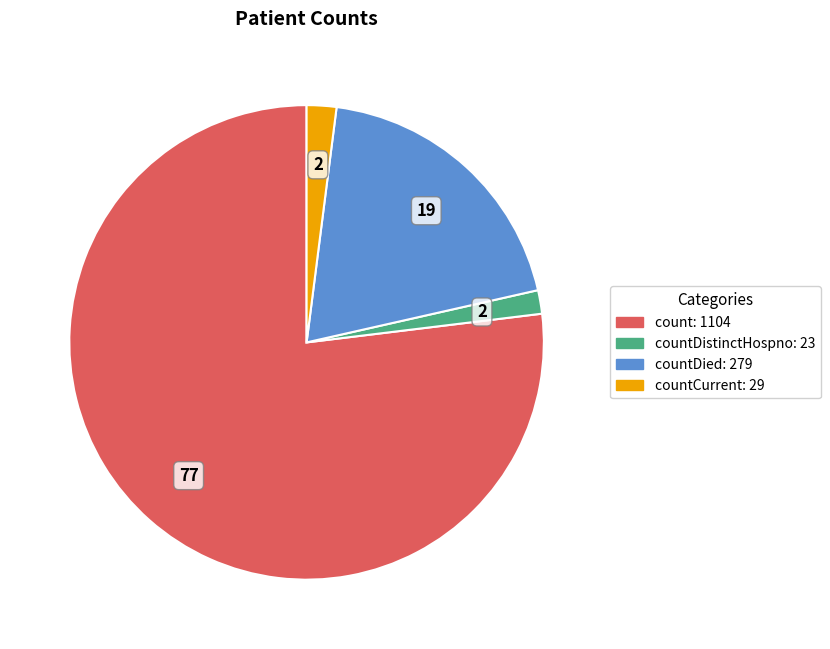

Is there a majority slice in this chart?

Yes